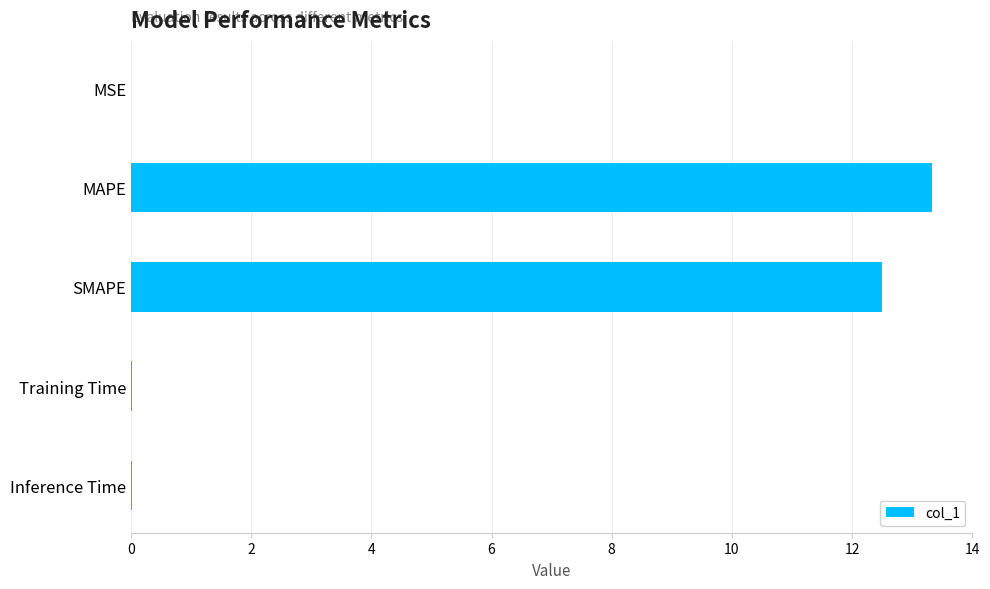

Are the bars grouped side by side (vs. stacked)?

No